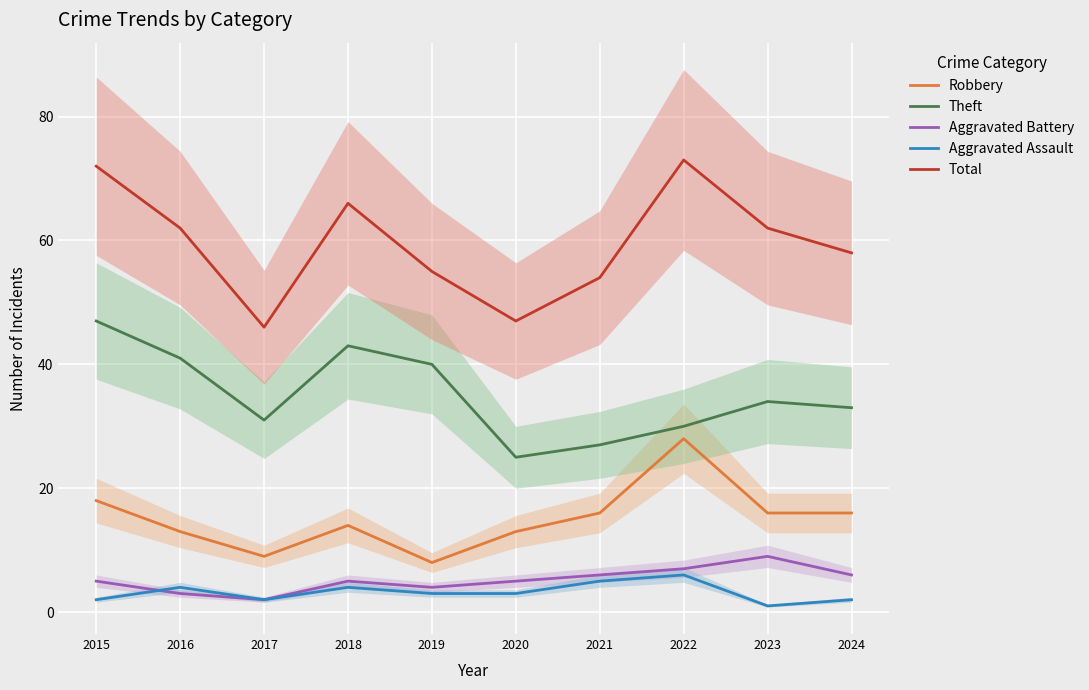

True or false: Aggravated Battery and Theft cross at least once.

False